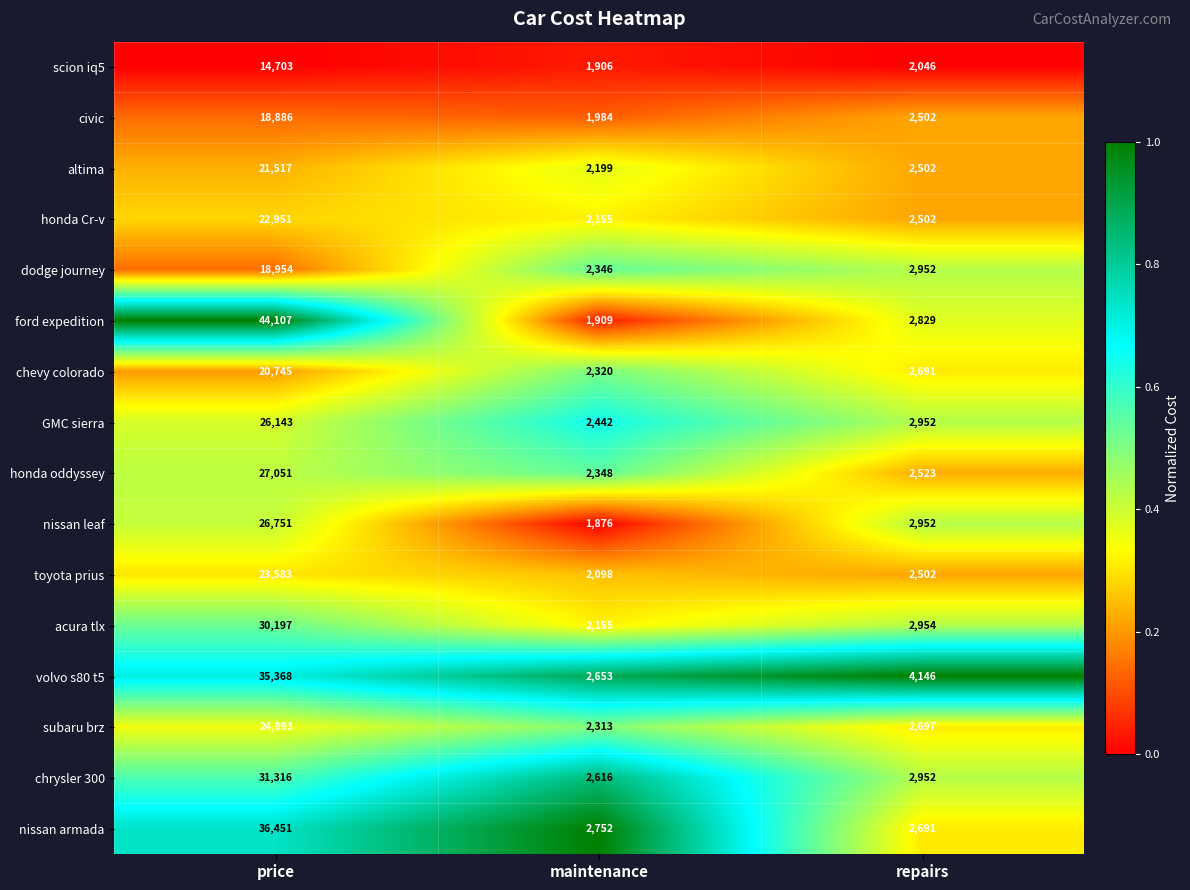

Between price and repairs, which series saw the biggest shift?

ford expedition